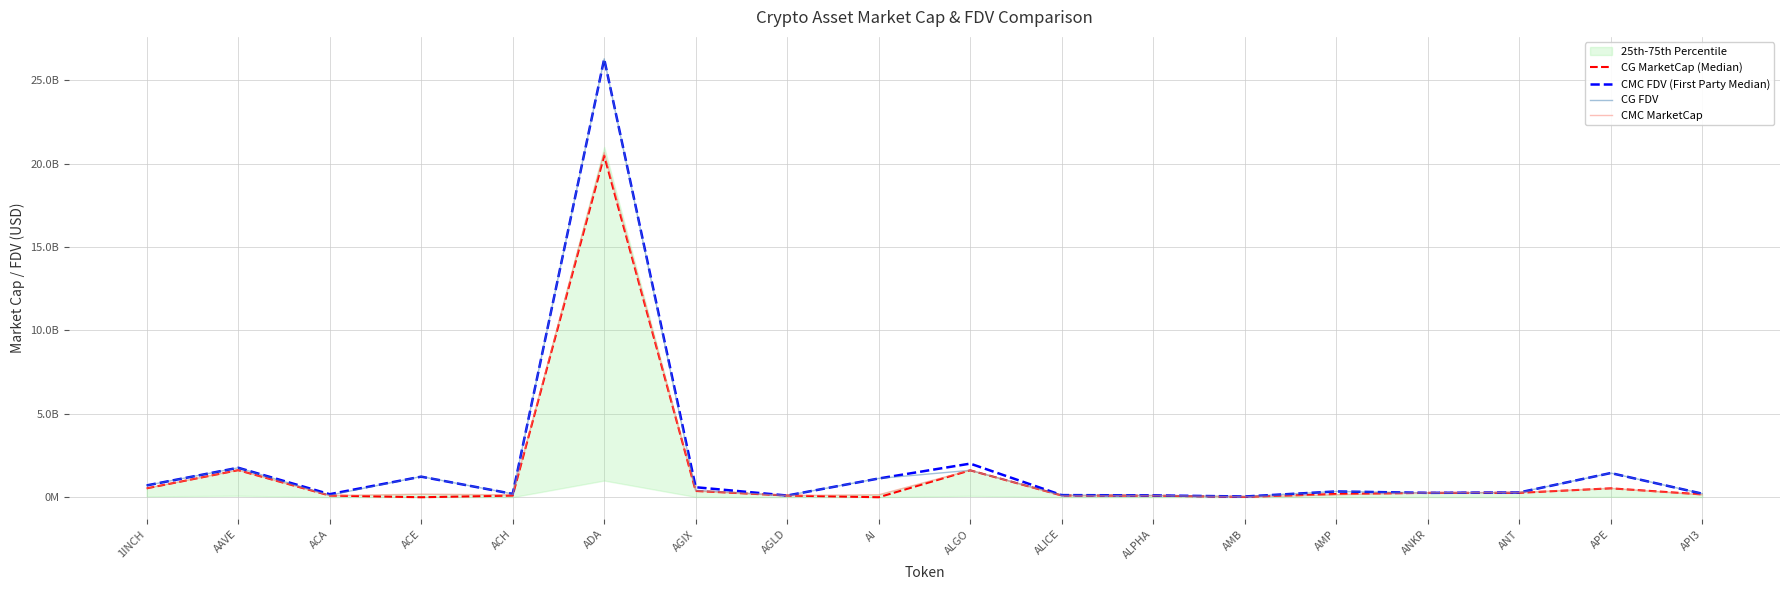

Between AMP and API3, which series saw the biggest shift?

CMC FDV (First Party Median)